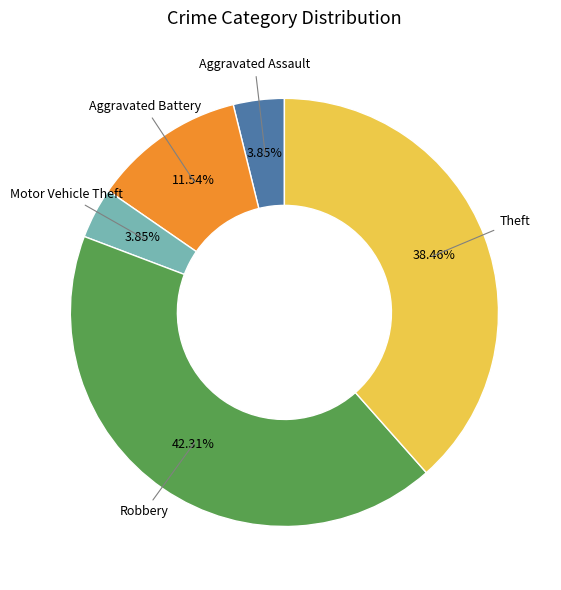

Is there any slice that represents more than half of the pie?

No